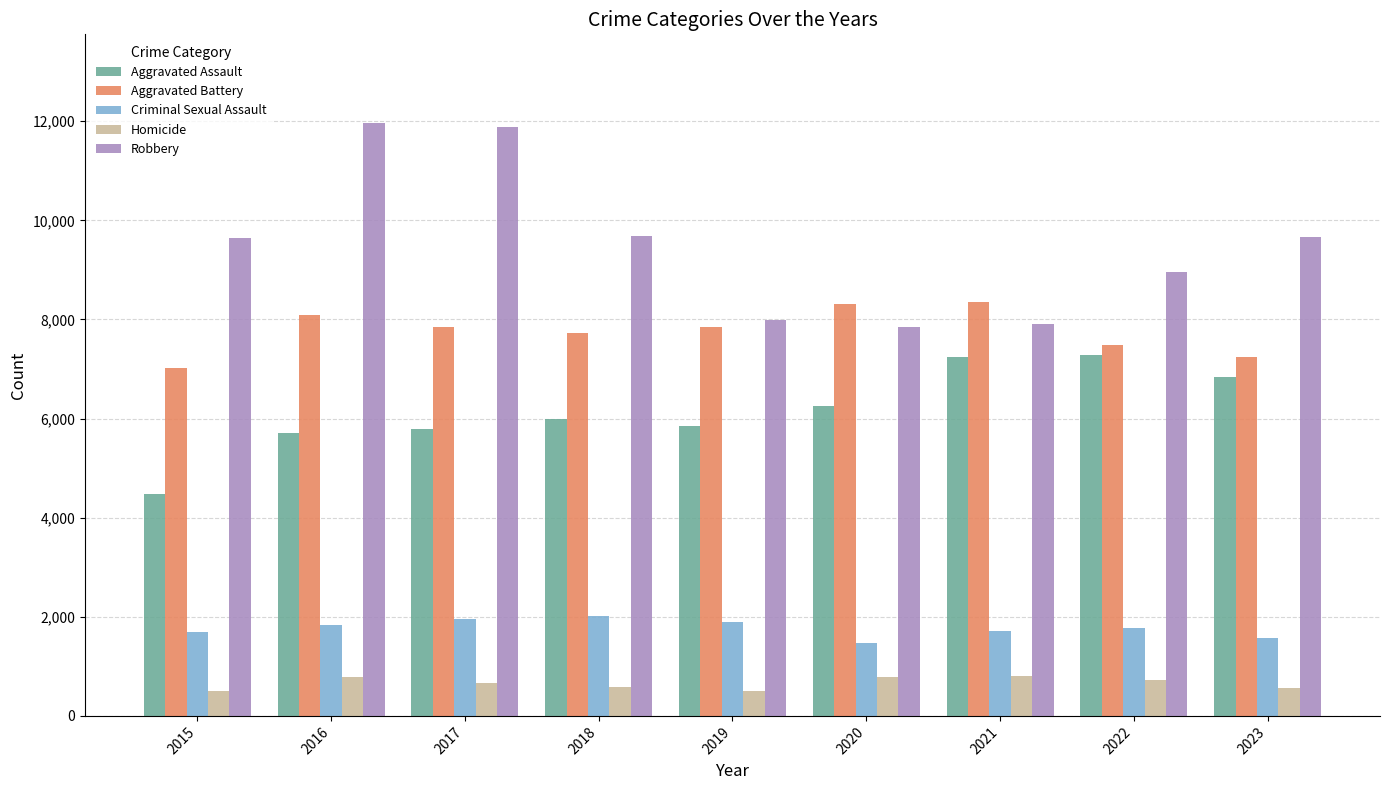

What are all the series names shown in the legend?

Aggravated Assault, Aggravated Battery, Criminal Sexual Assault, Homicide, Robbery